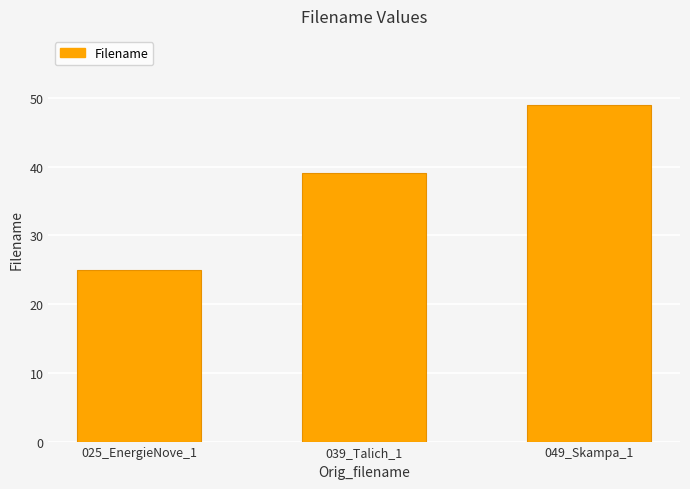

Count the number of data series in this chart.

1